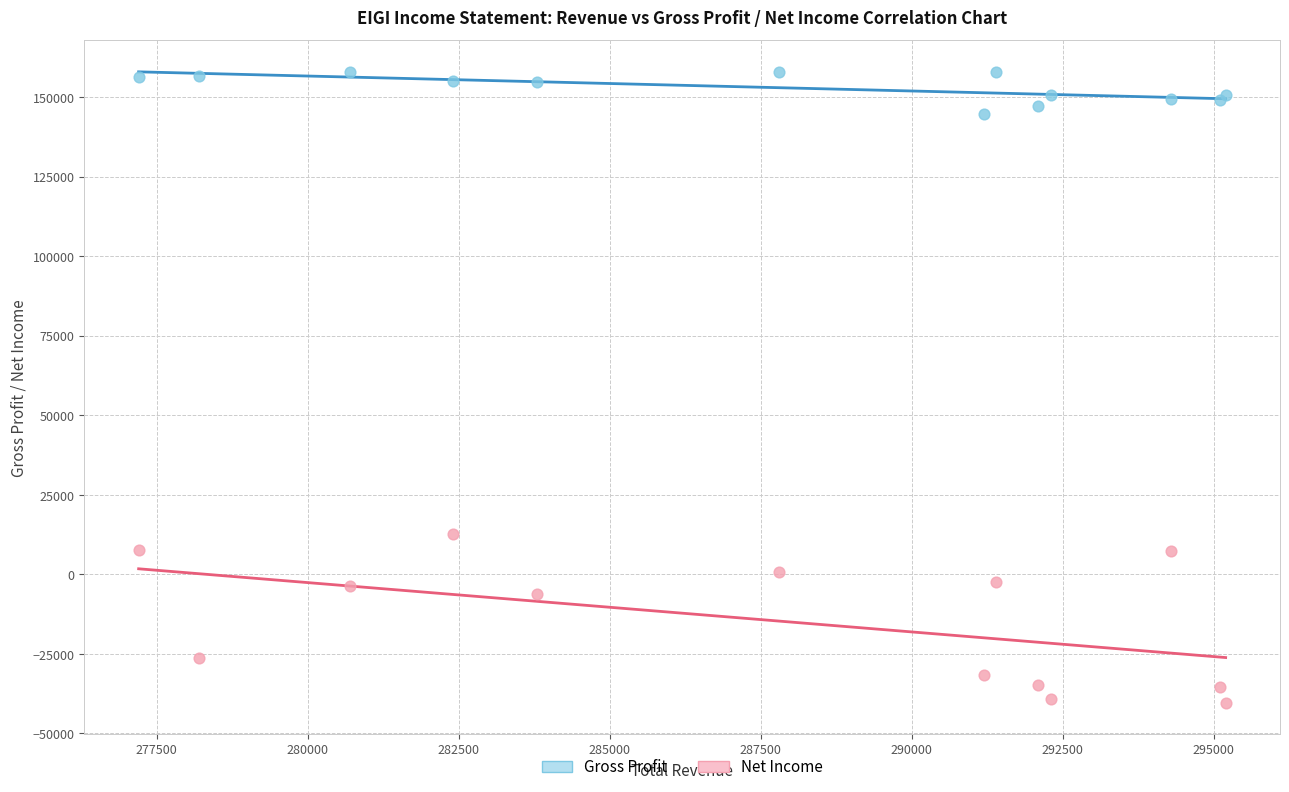

Which series has the widest spread of Y values?

Net Income